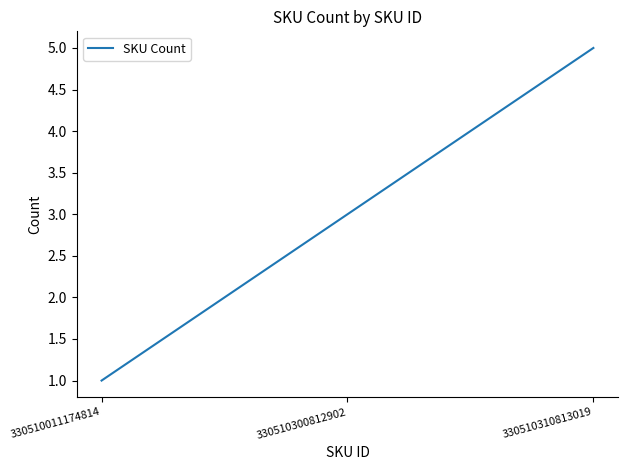

How many lines are shown in the chart?

1